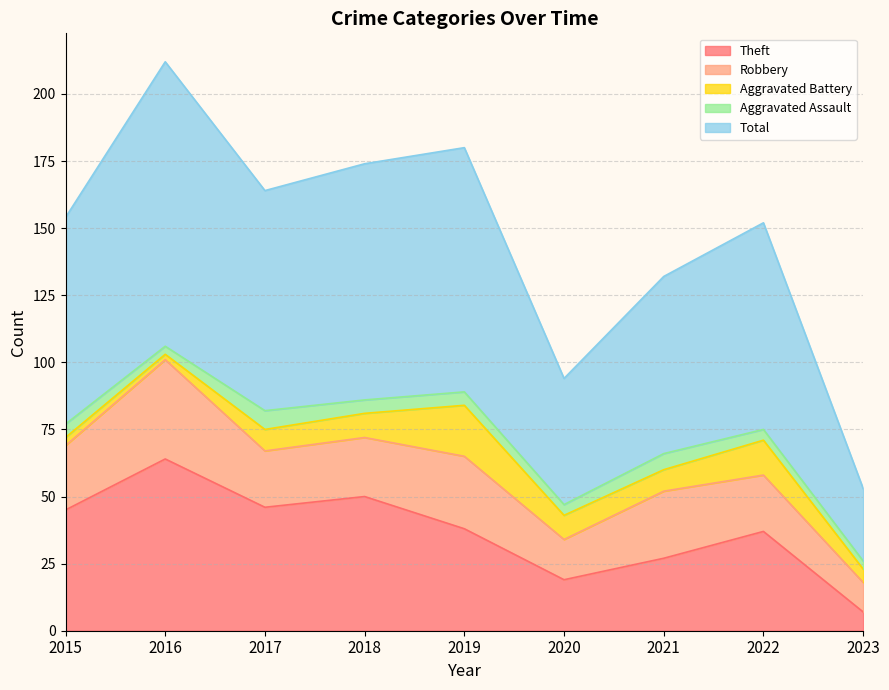

Where is the first local maximum for Theft?

2016